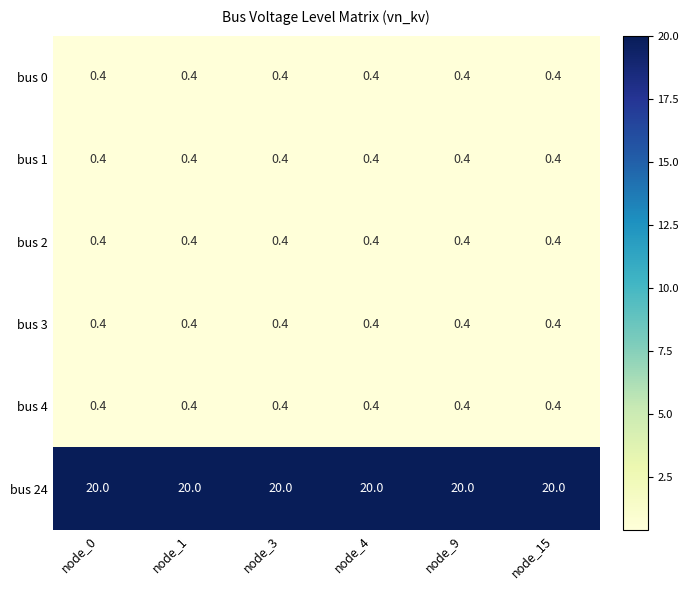

What is the highest value of the bus 4 series?

0.4